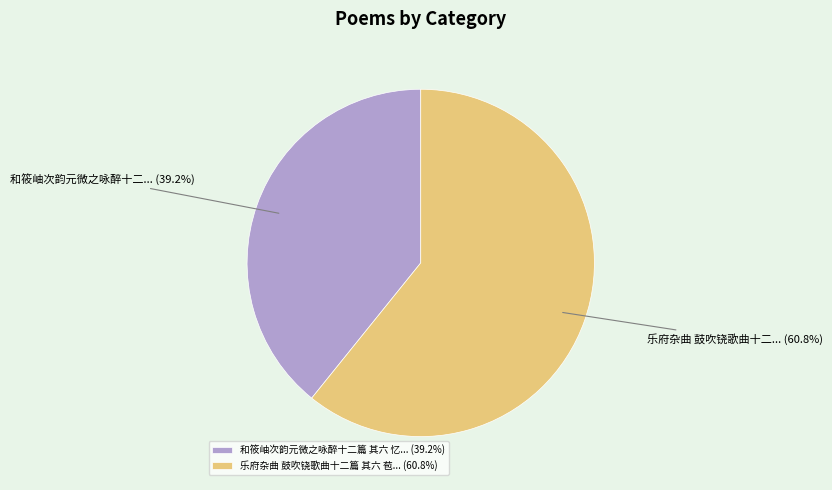

What is the total percentage of 和筱岫次韵元微之咏醉十二篇 其六 忆... (39.2%) and 乐府杂曲 鼓吹铙歌曲十二篇 其六 苞... (60.8%)?

100.0%